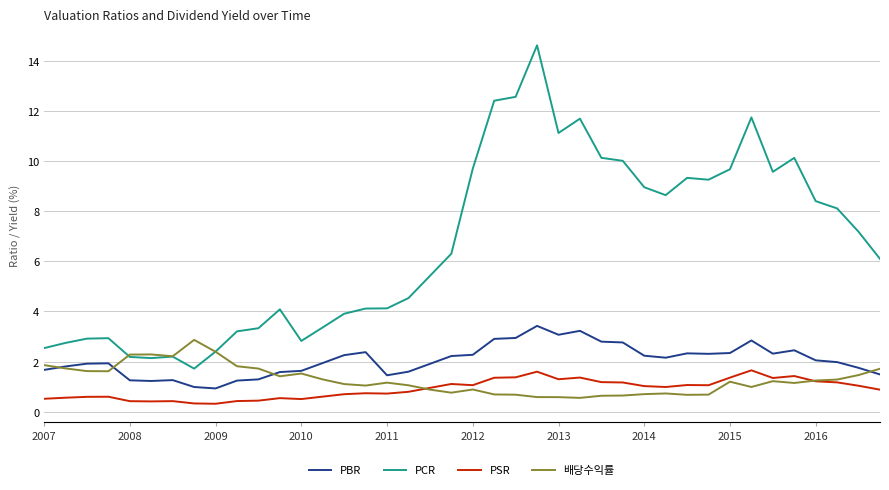

What is the greatest value displayed?

14.6